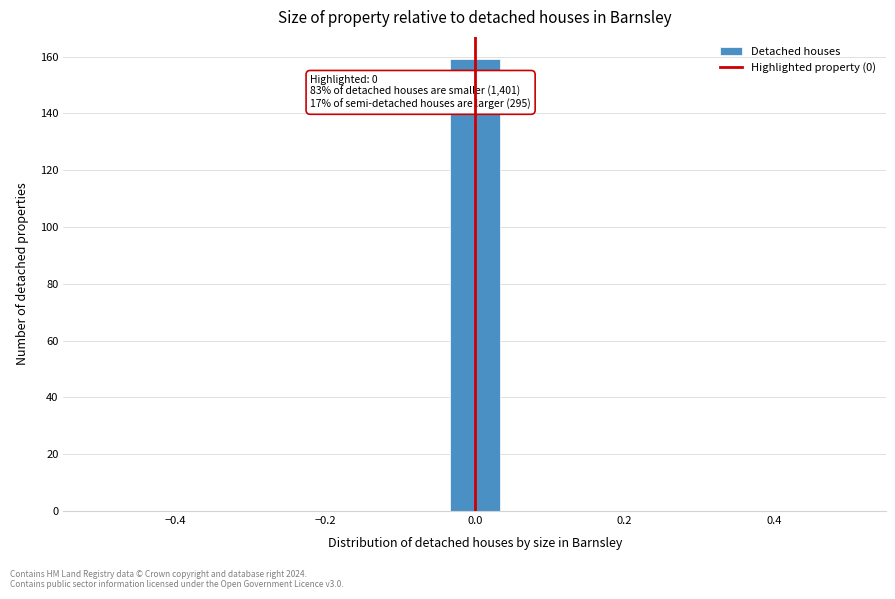

Around what value on the x-axis is the tallest bar? Give the approximate position of its centre, as read against the axis.

0.00